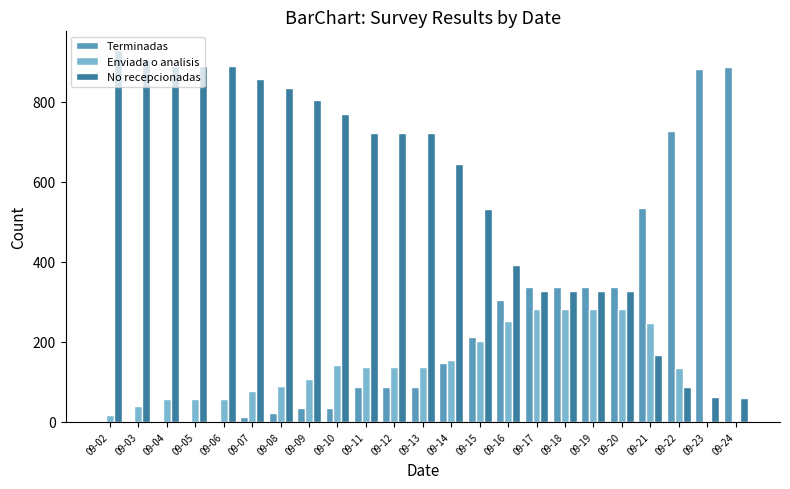

Are the bars horizontal?

No